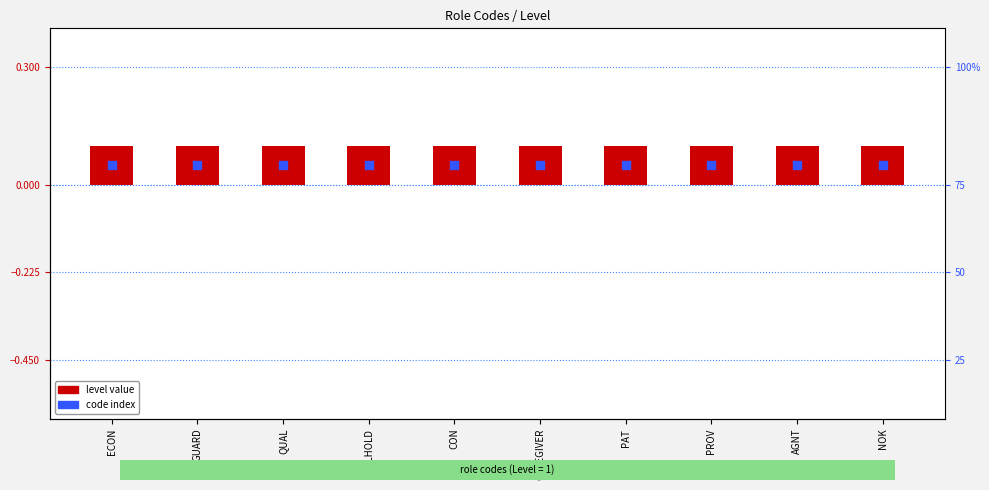

Which series reaches the minimum Y coordinate?

code index